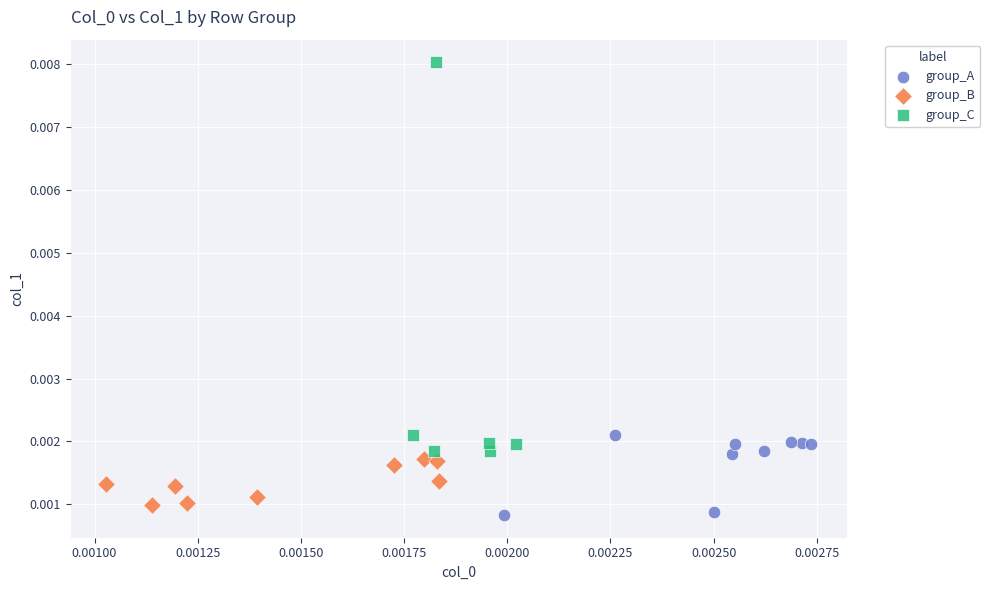

What are all the series names shown in the legend?

group_A, group_B, group_C